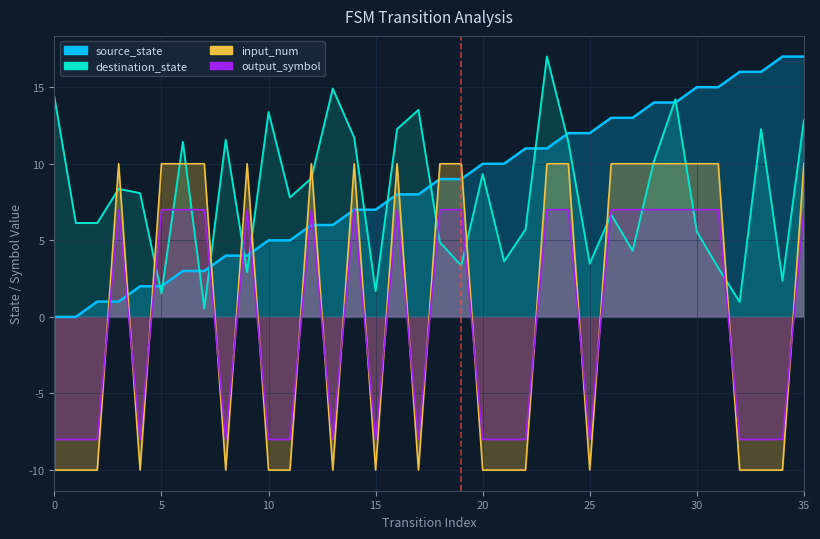

Which series changed the most between 11 and 21?

source_state